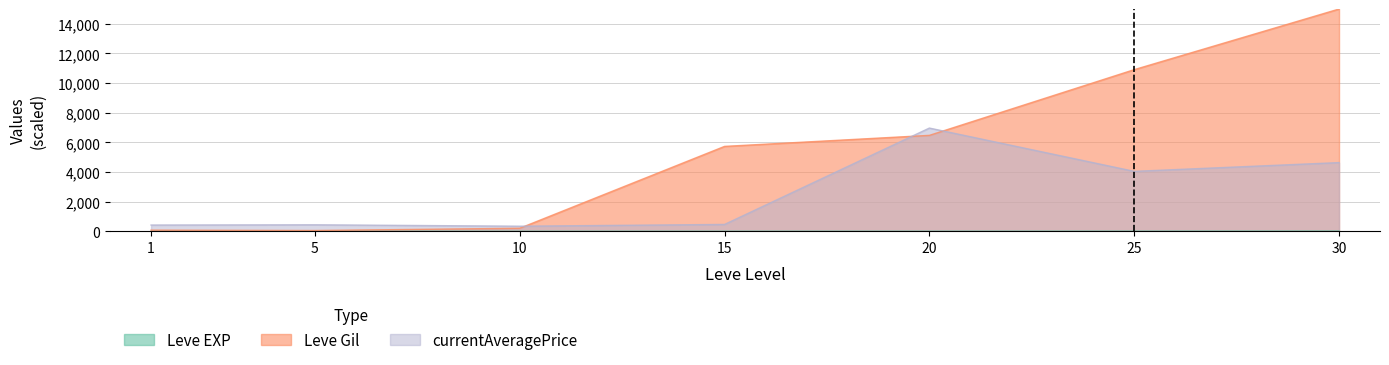

True or false: Leve EXP has a value of 0.4 at 5.

False